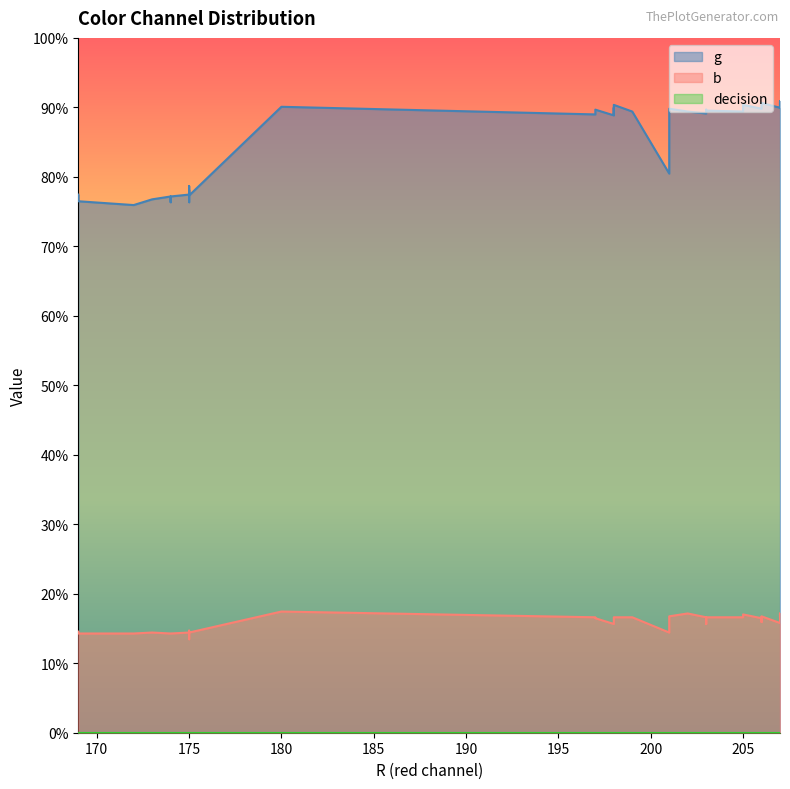

Rank the series at 3 from lowest to highest value.

decision, b, g